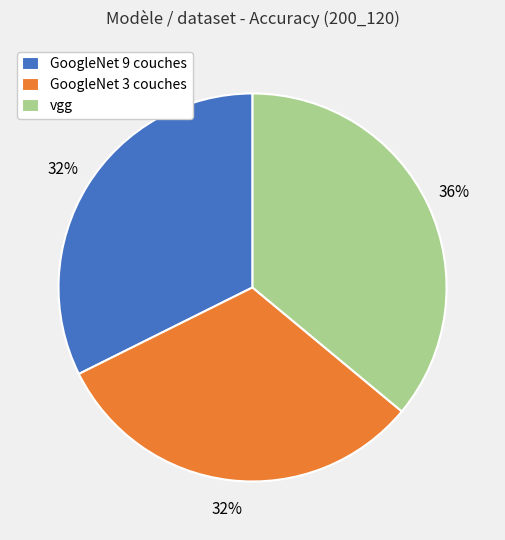

Which category has the biggest portion of the pie?

vgg